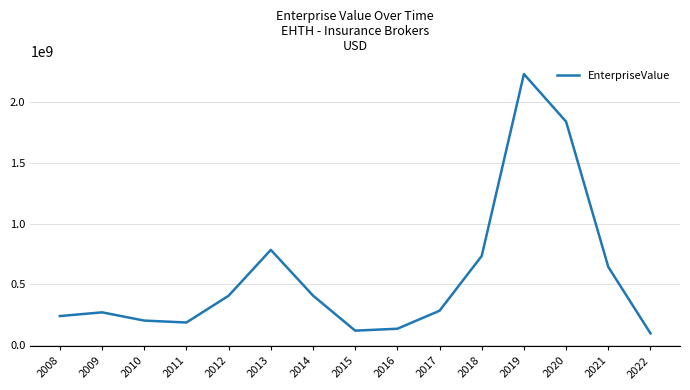

The value at 2014 is 406290640. True or false?

True